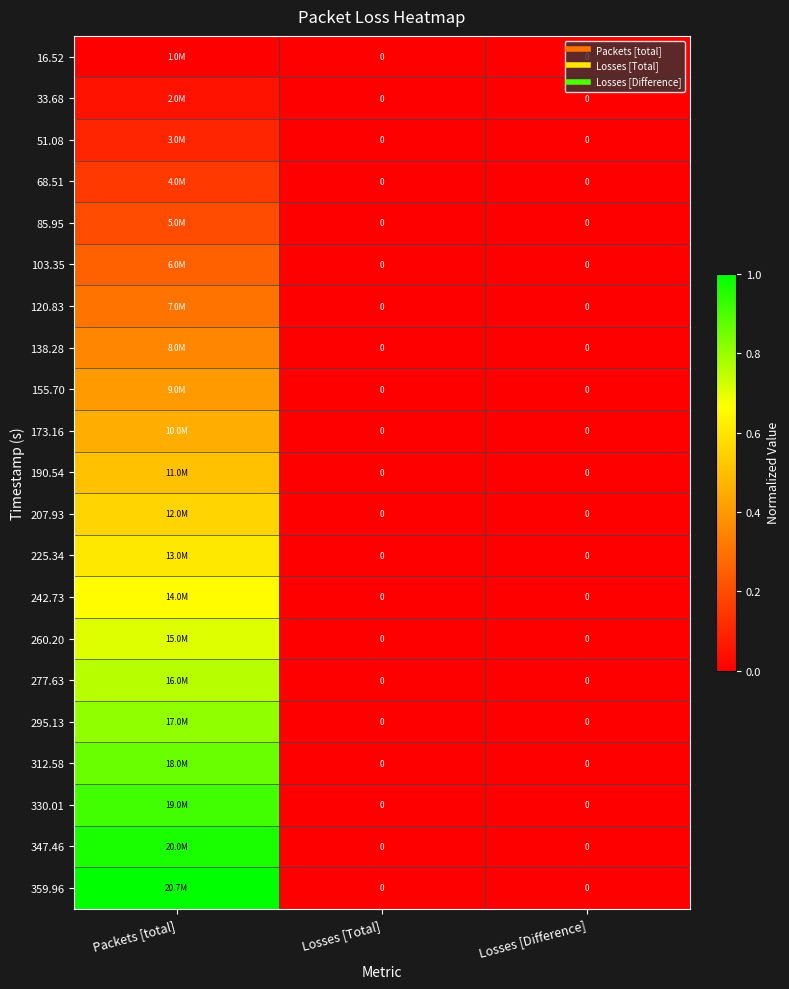

How many data points does each series have?

3